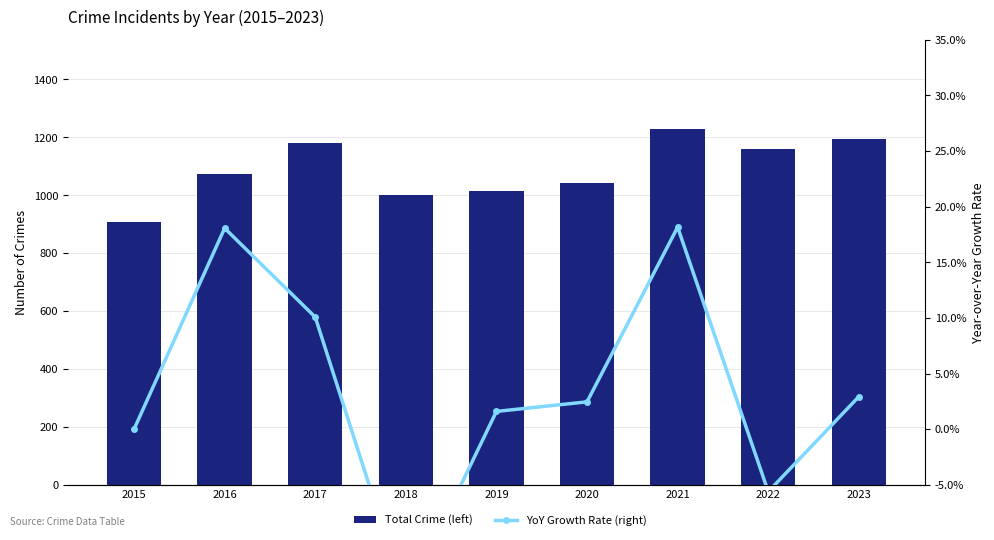

What is the sum of the Total Crime (left) values at 2022 and 2023?

2356.0